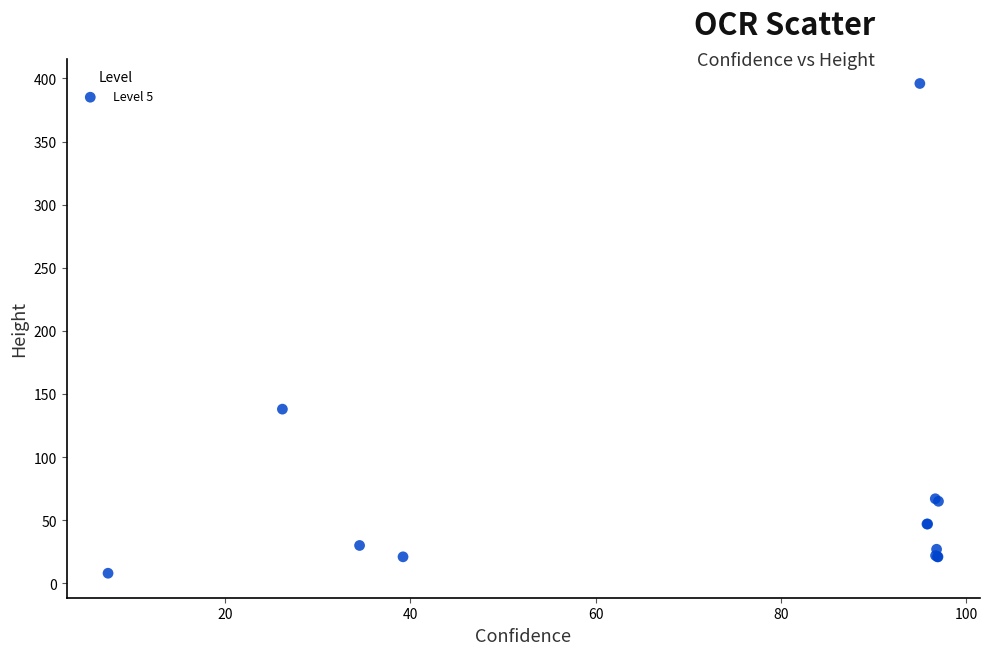

What Y value in the scatter plot is closest to 202?

138